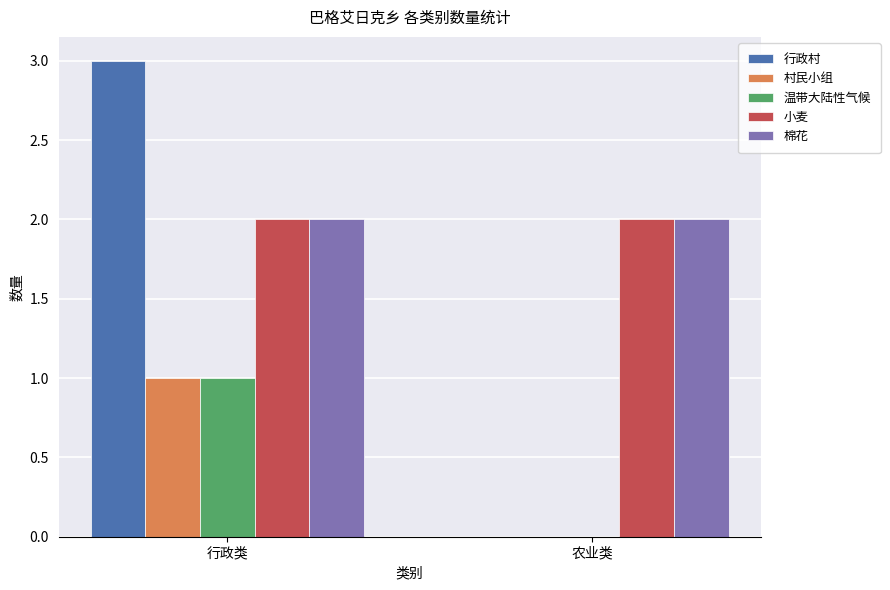

Is the value of 小麦 at 行政类 greater than the value of 村民小组 at 行政类?

Yes